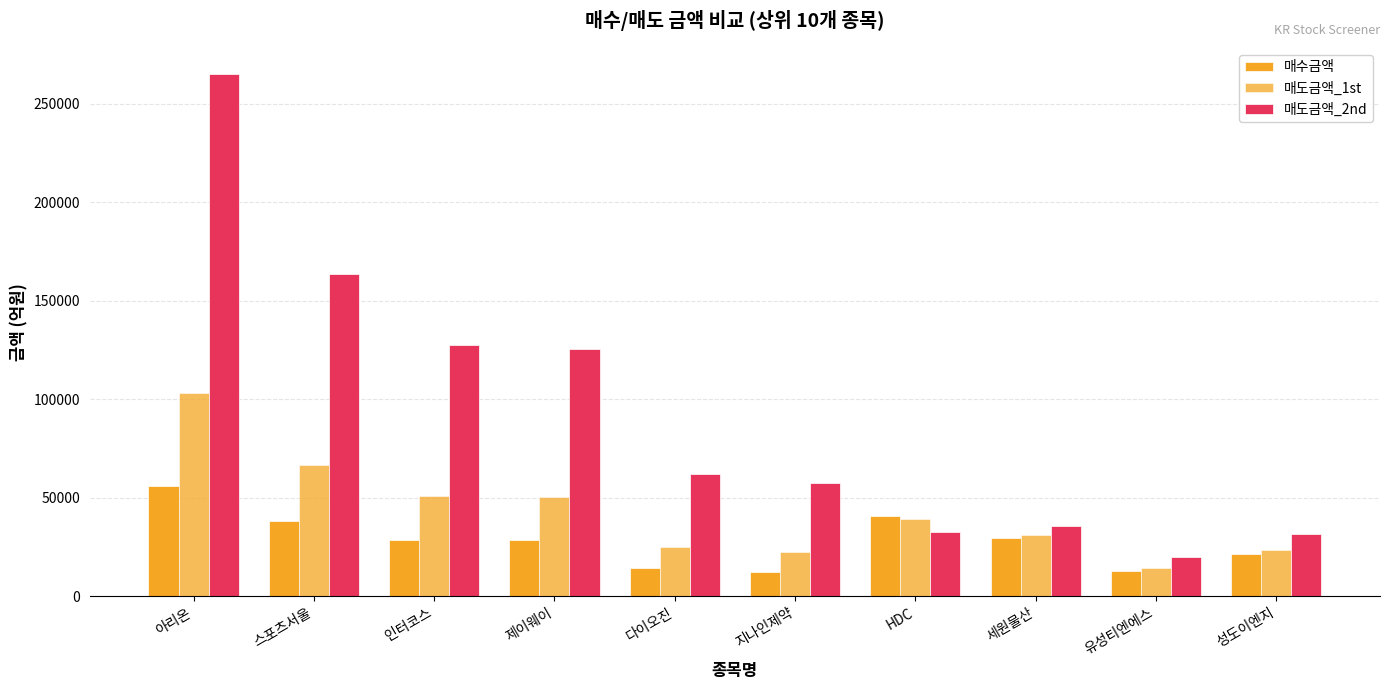

Count the number of data series in this chart.

3